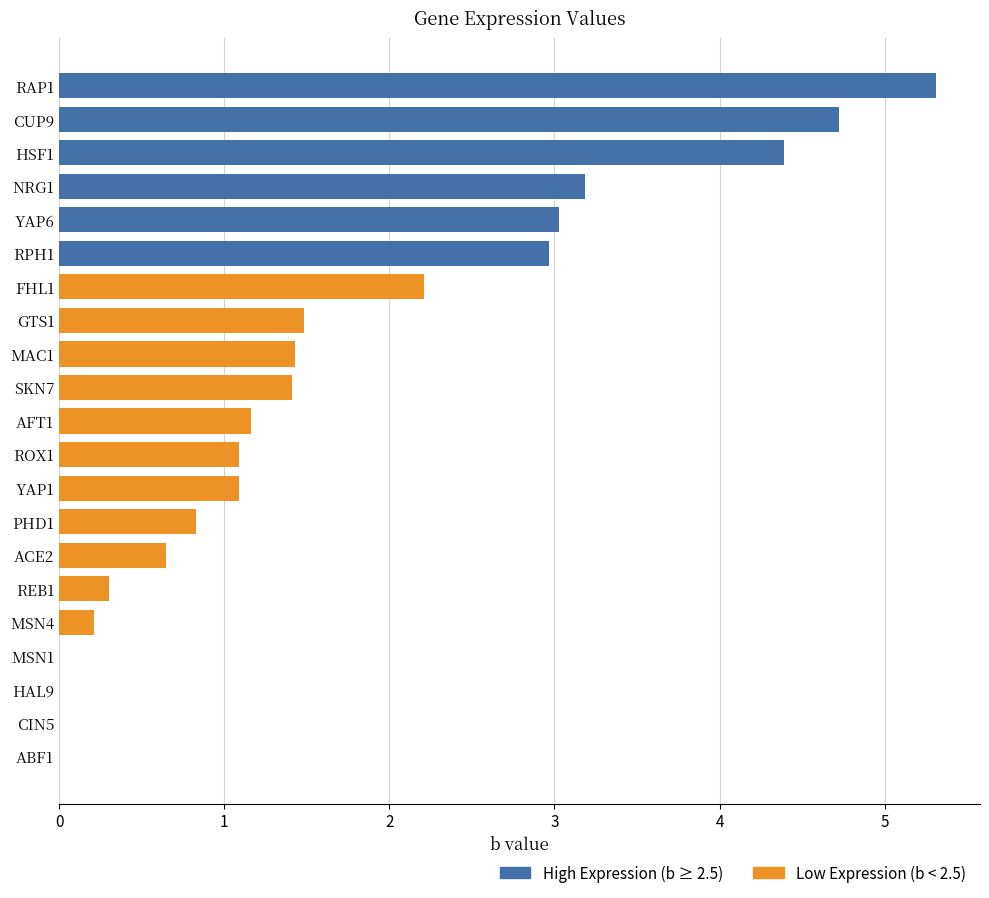

List the labels in order of value, largest first.

RAP1, CUP9, HSF1, NRG1, YAP6, RPH1, FHL1, GTS1, MAC1, SKN7, AFT1, ROX1, YAP1, PHD1, ACE2, REB1, MSN4, ABF1, CIN5, HAL9, MSN1